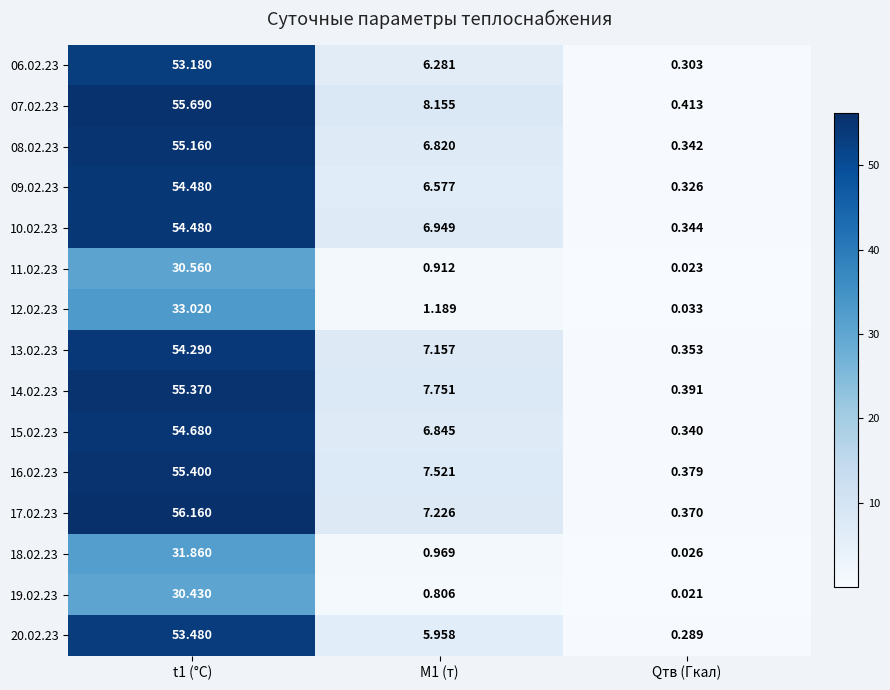

Count the number of categories in the chart.

3